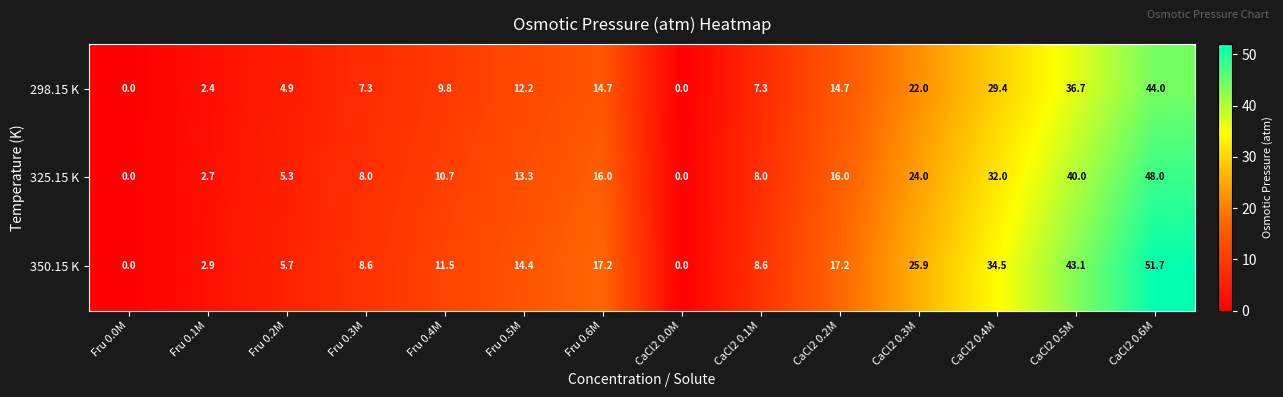

What is the spread (max minus min) of values at Fru 0.1M?

0.5